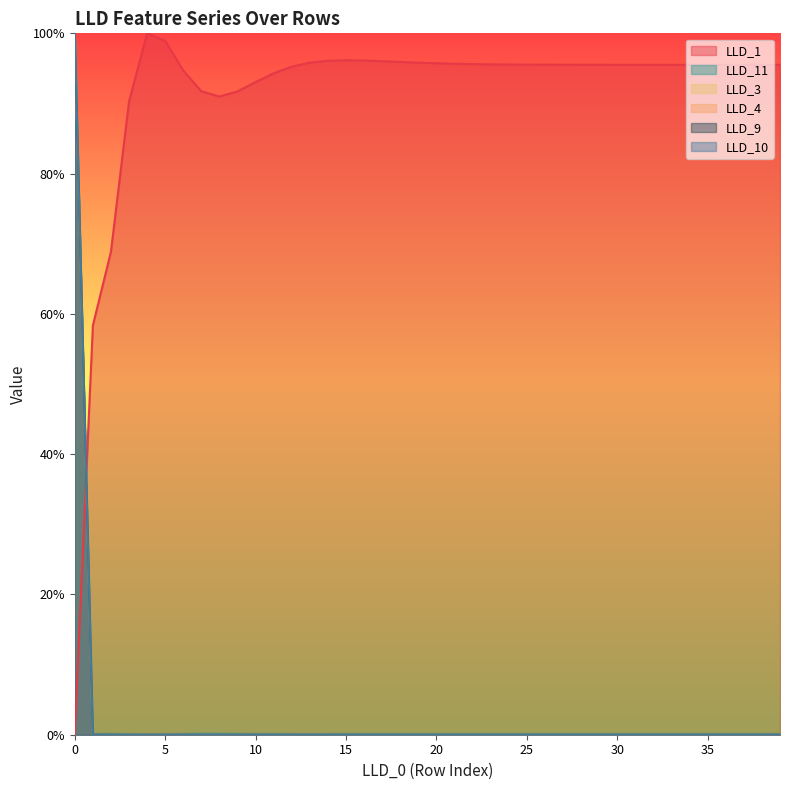

Count the number of data series in this chart.

6